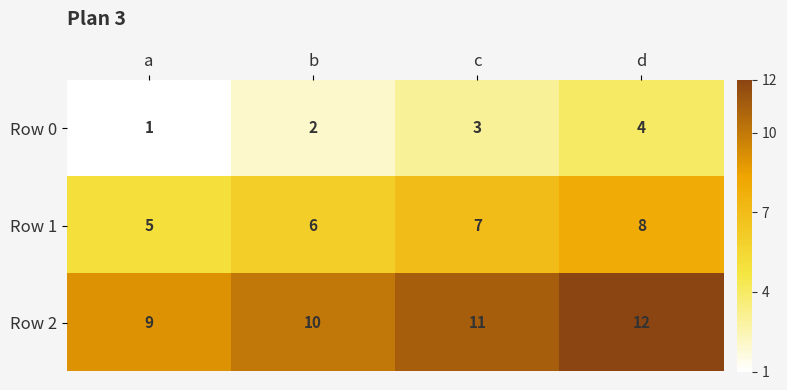

True or false: Row 2 has a value of 11 at c.

True